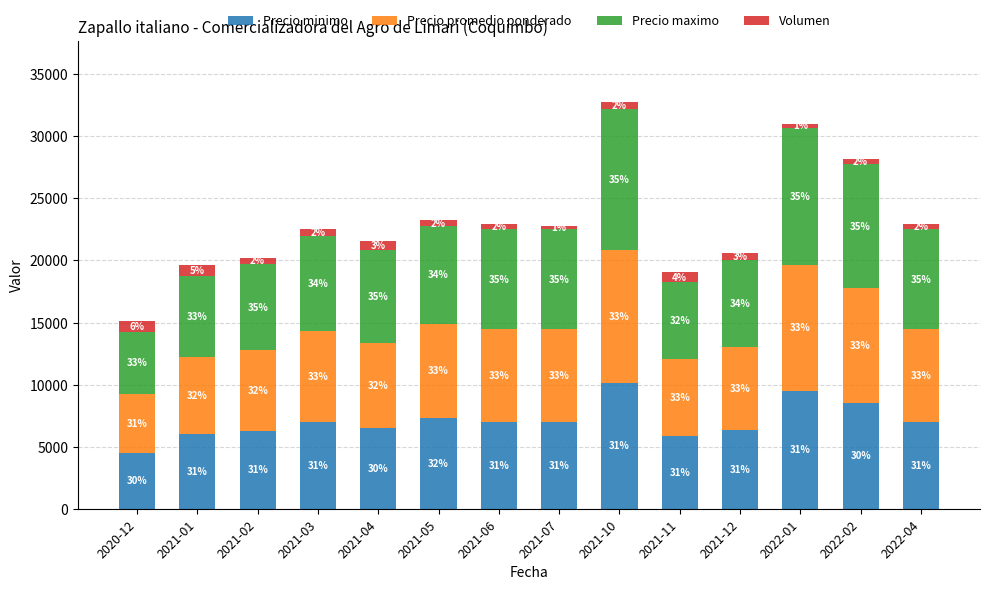

What are all the series names shown in the legend?

Precio minimo, Precio promedio ponderado, Precio maximo, Volumen